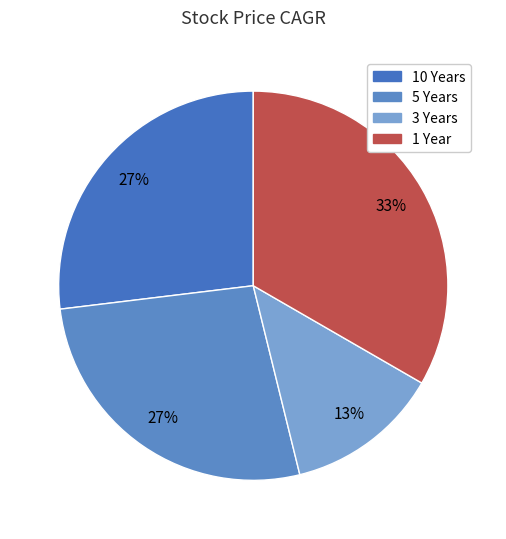

How many segments does this pie chart have?

4